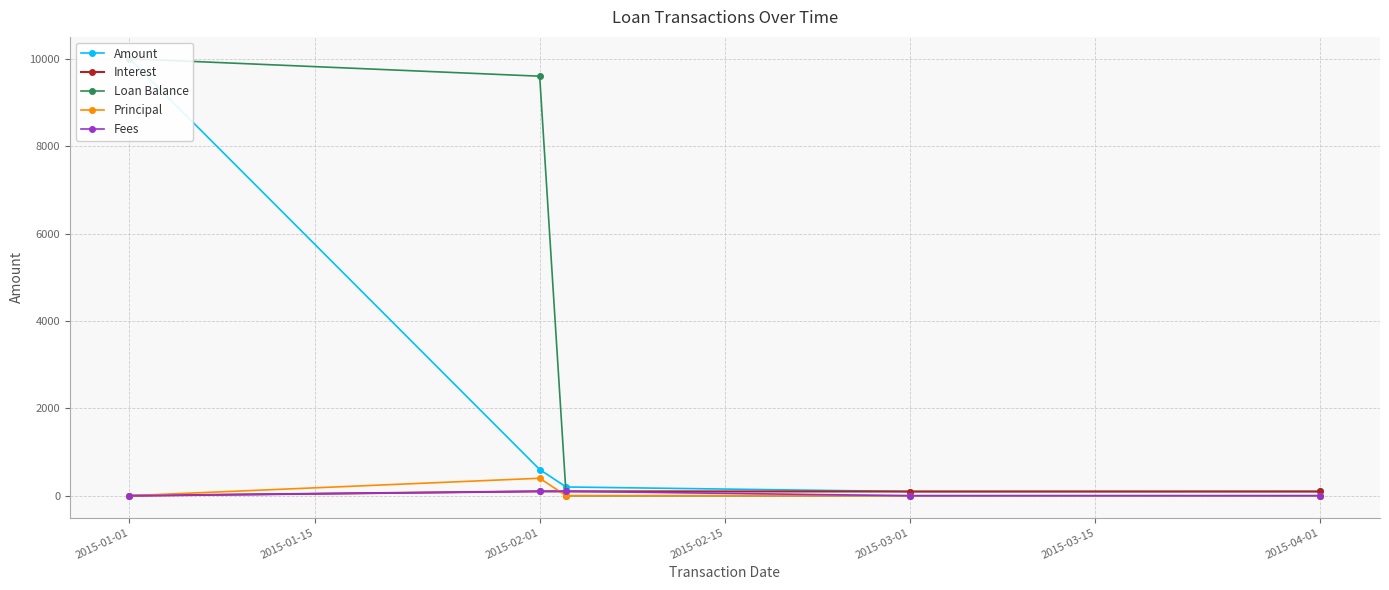

The value of Principal at 2015-04-01 is 0.0. True or false?

True